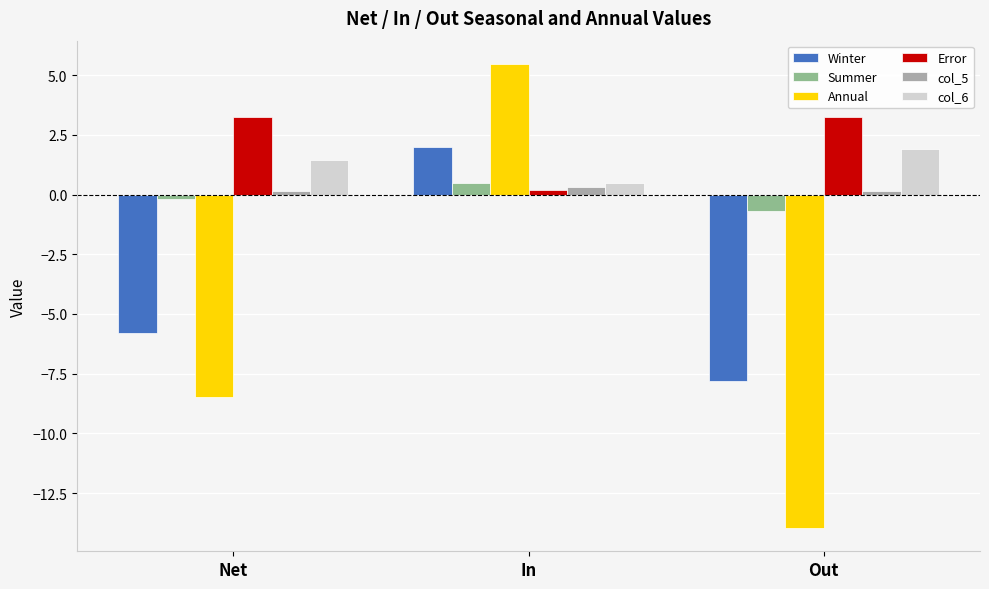

Does the chart contain any negative values?

Yes